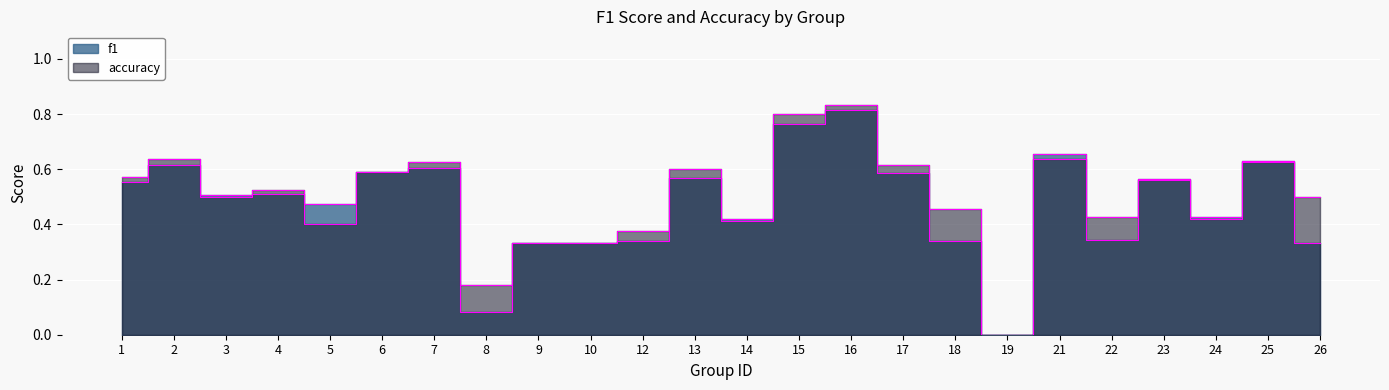

Is the value of f1 at 9 greater than the value of accuracy at 23?

No